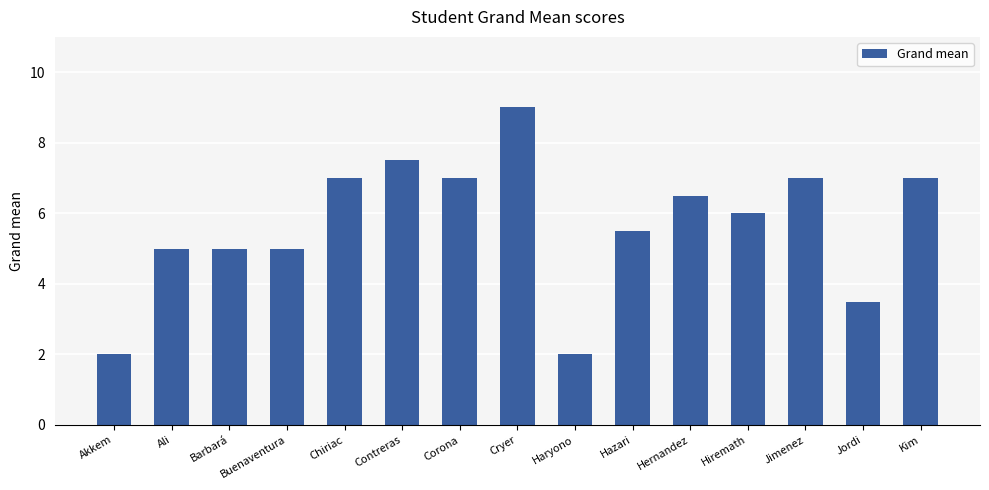

What is the change in value from Hazari to Hiremath?

+0.5